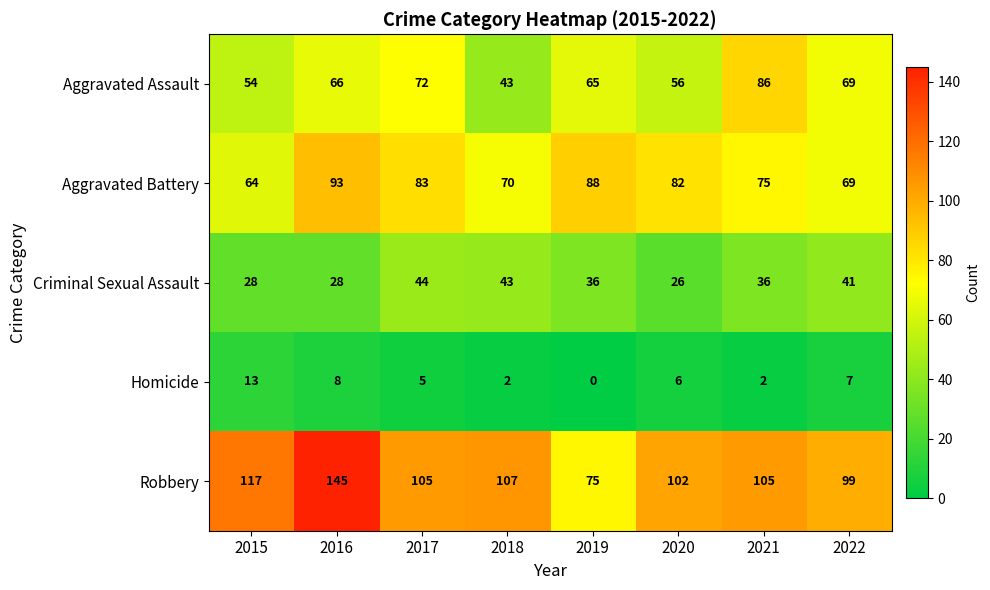

Which series has the widest spread of values?

Robbery